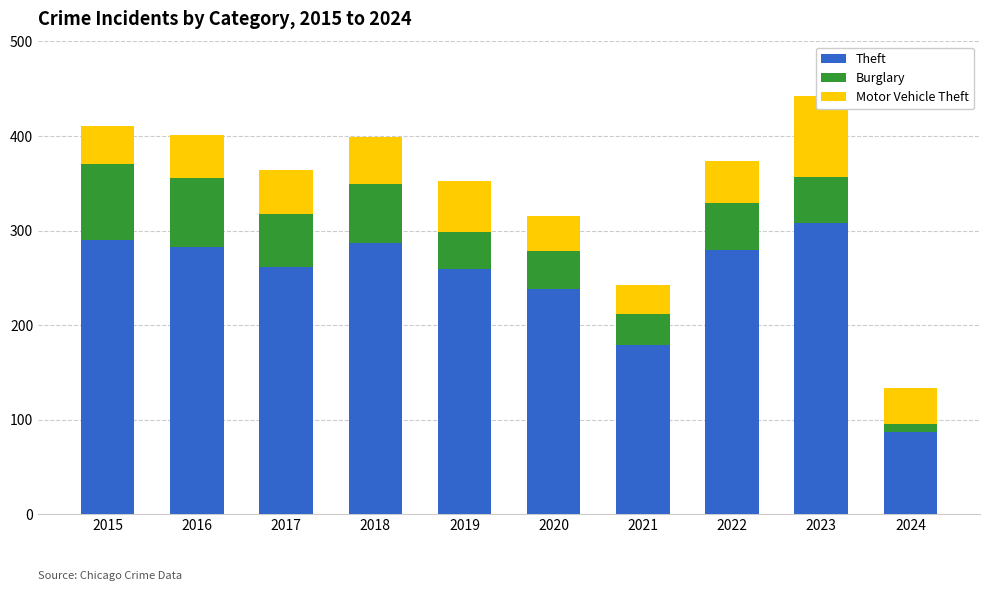

Which series changed the most between 2016 and 2024?

Theft